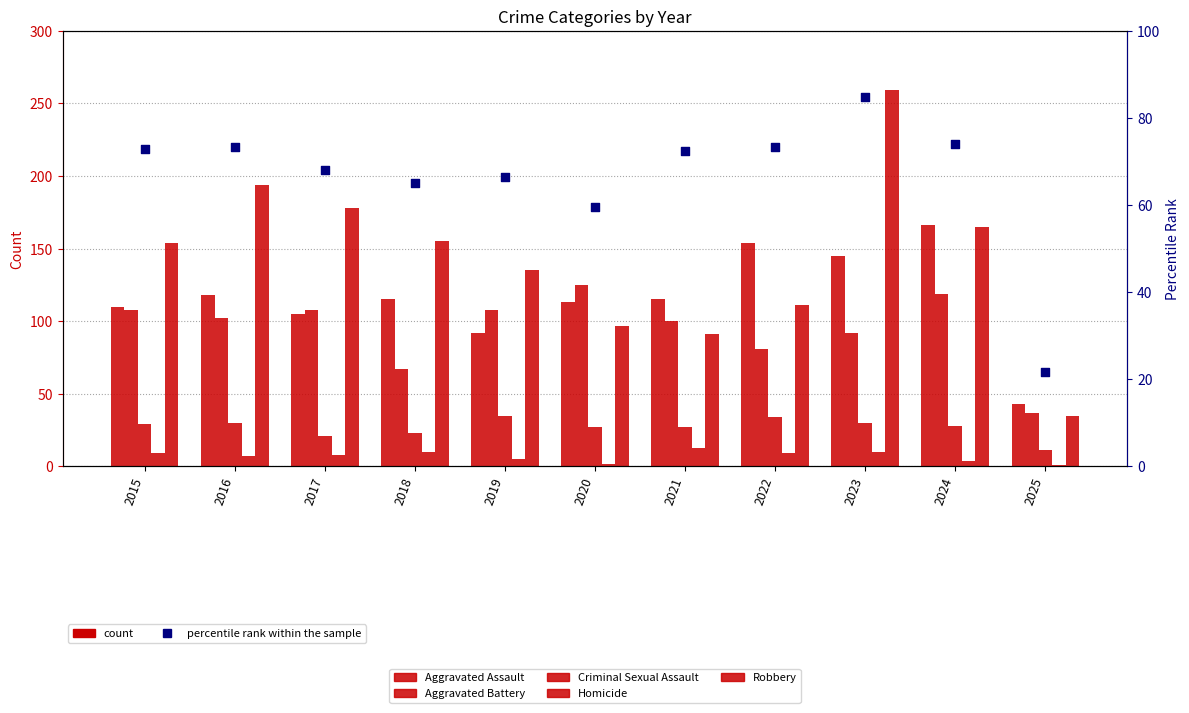

At which category is the sum across all series the highest?

2023